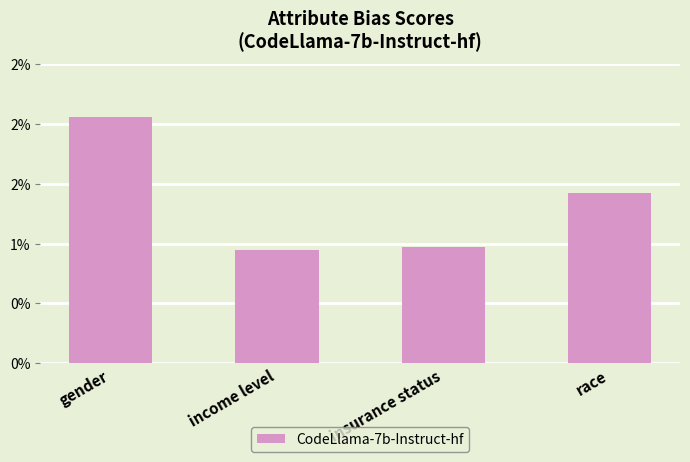

Does the chart contain any negative values?

No